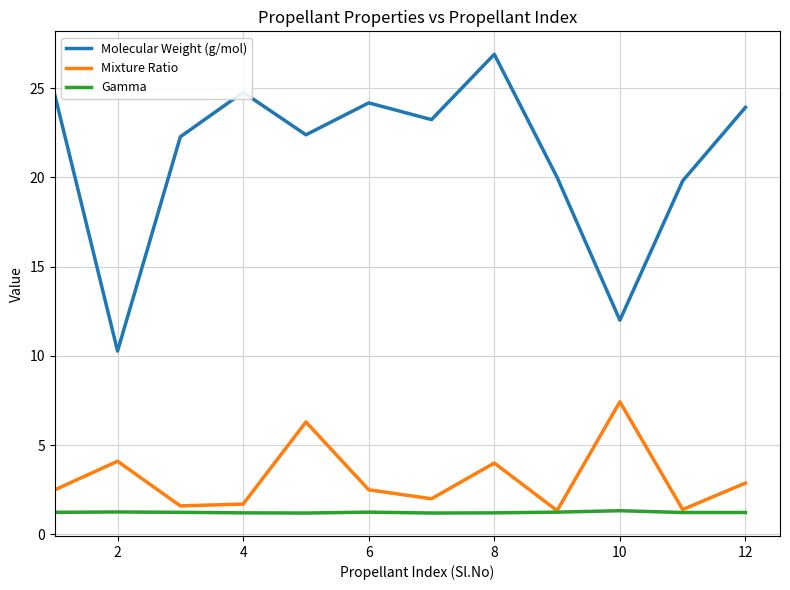

List the series in order of their peak value, lowest first.

Gamma, Mixture Ratio, Molecular Weight (g/mol)